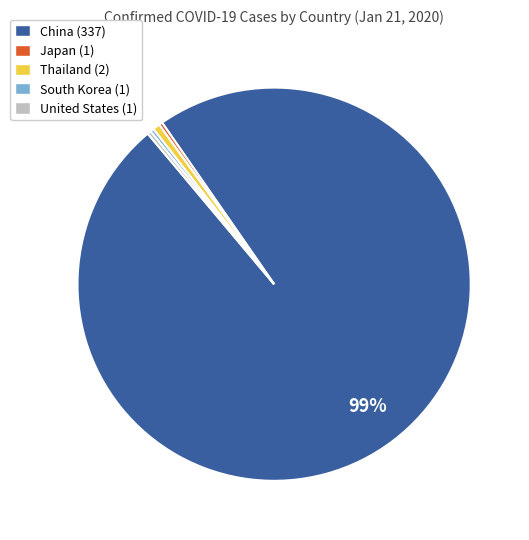

What is the ratio of the value at Japan to the value at South Korea?

1.0